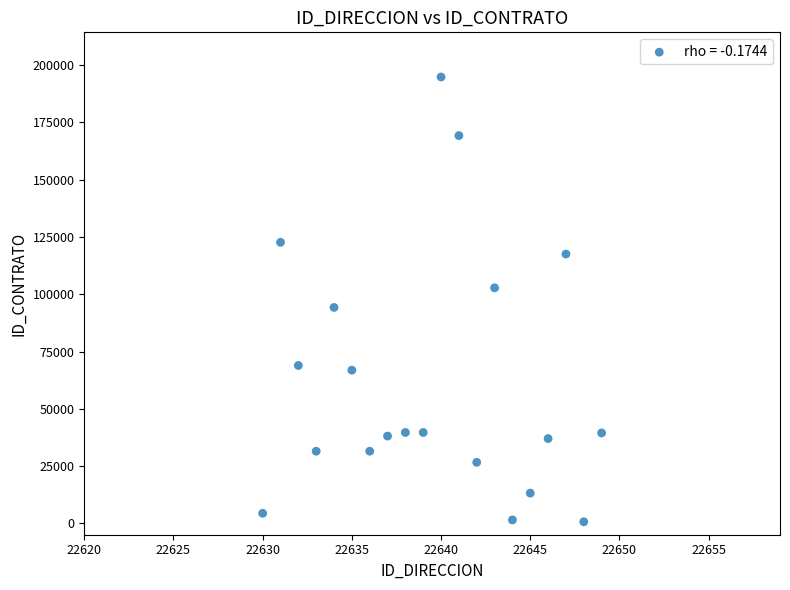

What is the range of Y values (max minus min)?

194227